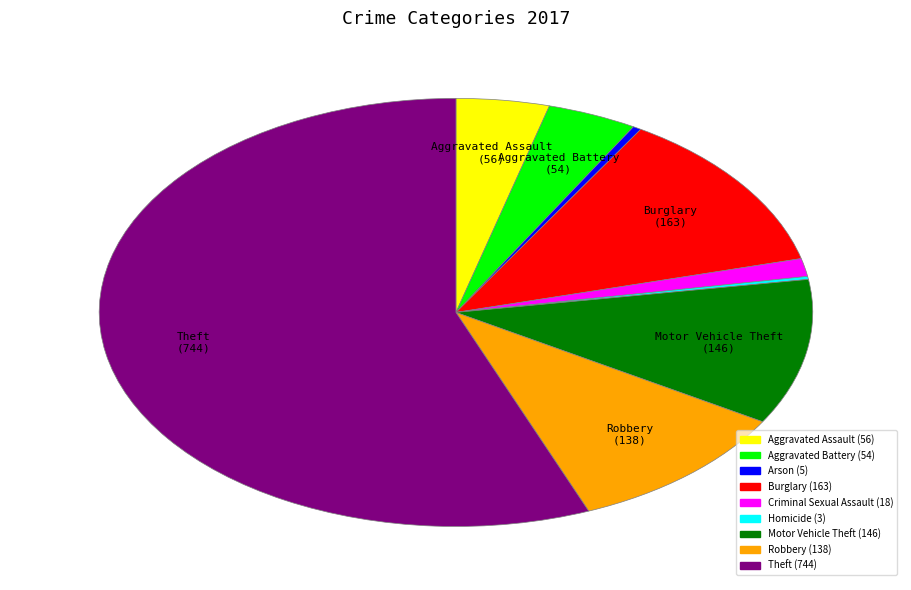

Does any single category account for the majority?

Yes